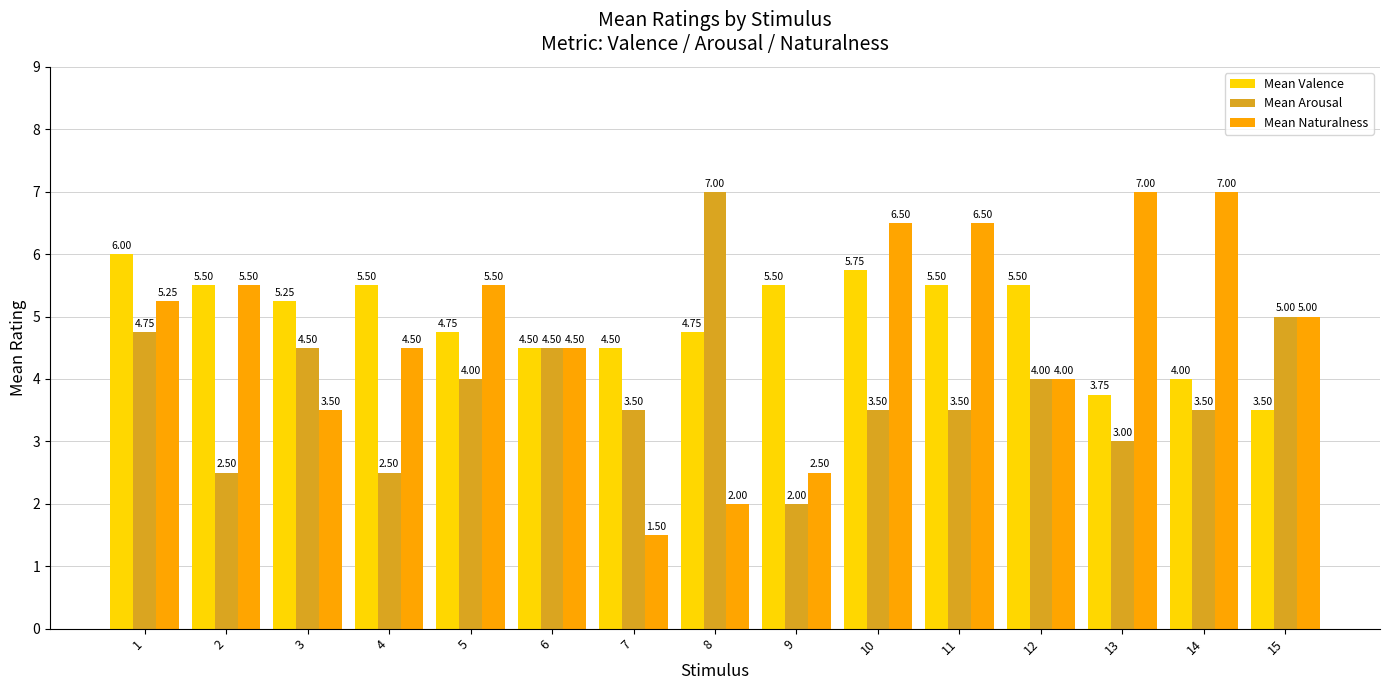

Rank the series by their average value, from highest to lowest.

Mean Valence, Mean Naturalness, Mean Arousal